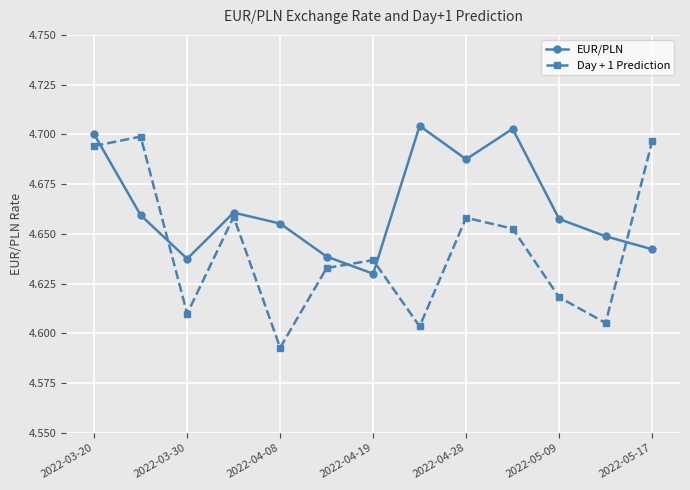

List the series in order of their overall mean, lowest first.

Day + 1 Prediction, EUR/PLN